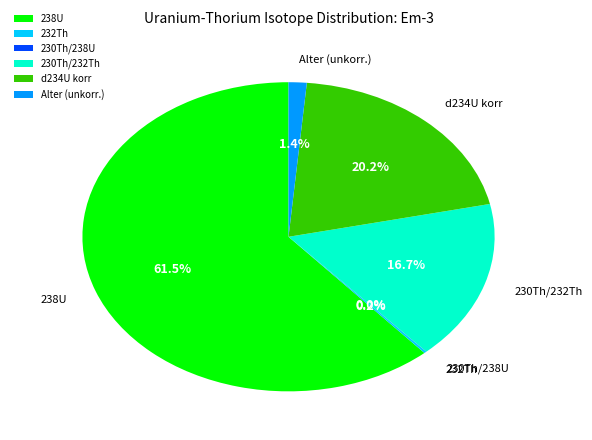

Which category has the biggest portion of the pie?

238U